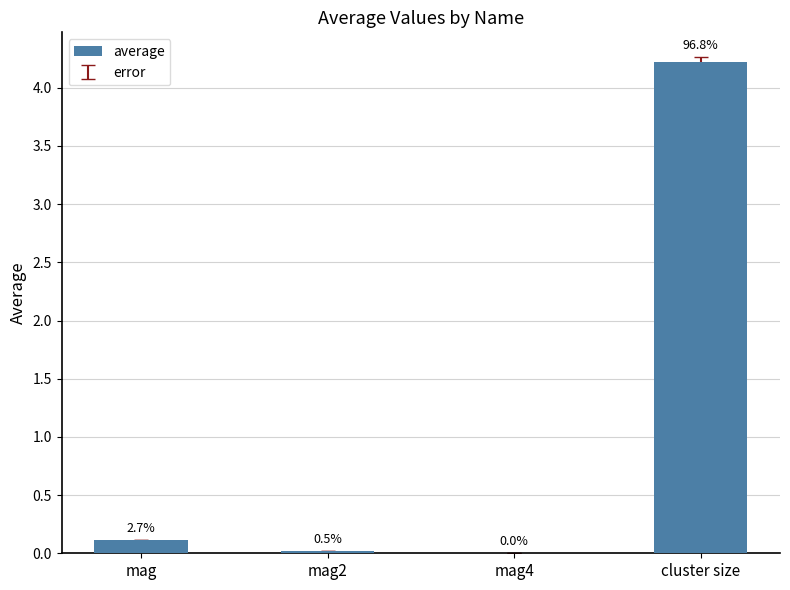

Are the bars horizontal?

No